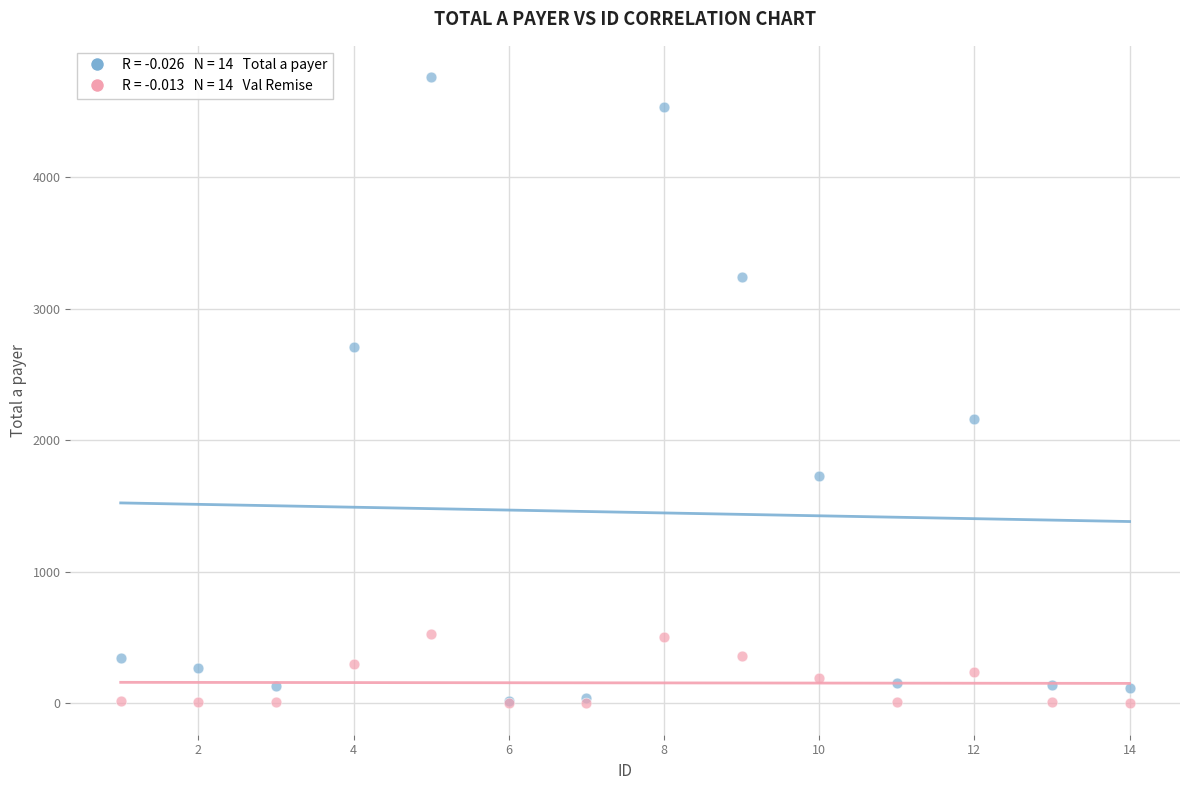

Across all series, what Y value is closest to 2380?

2160.0